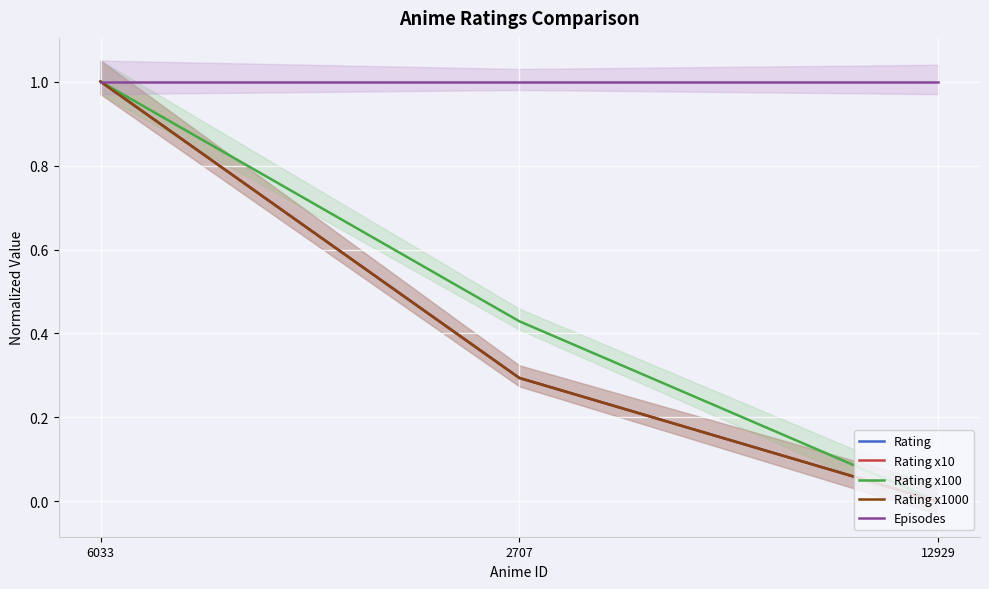

At which label is Rating x1000 closest to 0?

12929